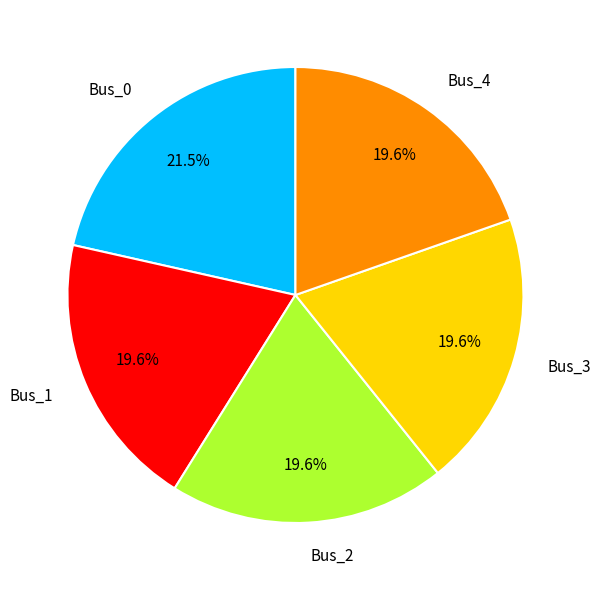

True or false: Bus_0 accounts for 8% of the total.

False